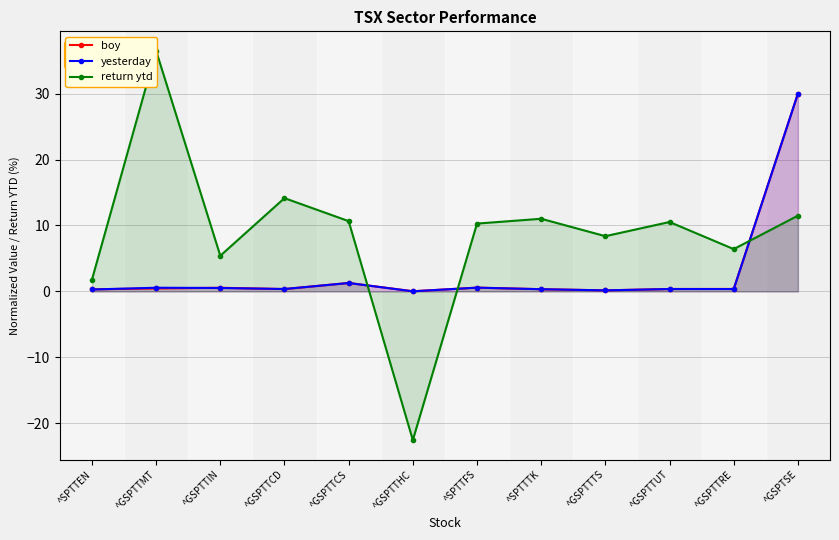

At ^SPTTFS, list the series in order from largest to smallest.

return ytd, boy, yesterday